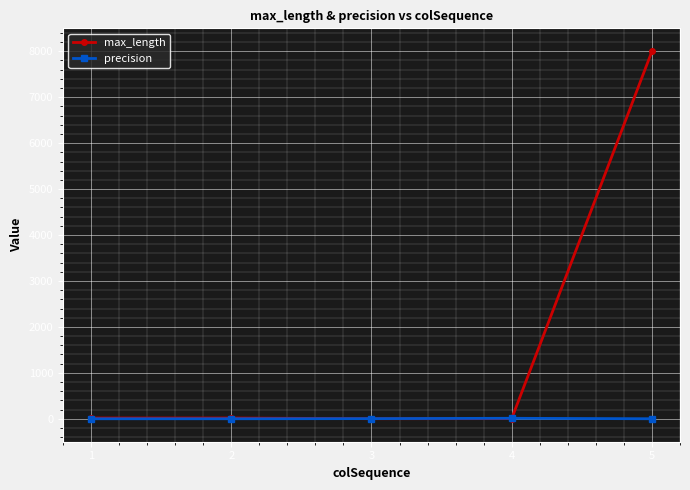

The max_length series shows 3 at 4. True or false?

True